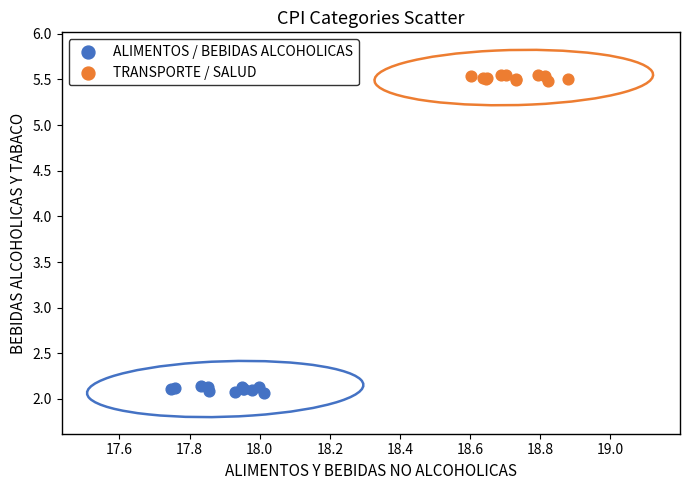

Which series reaches the minimum Y coordinate?

ALIMENTOS / BEBIDAS ALCOHOLICAS